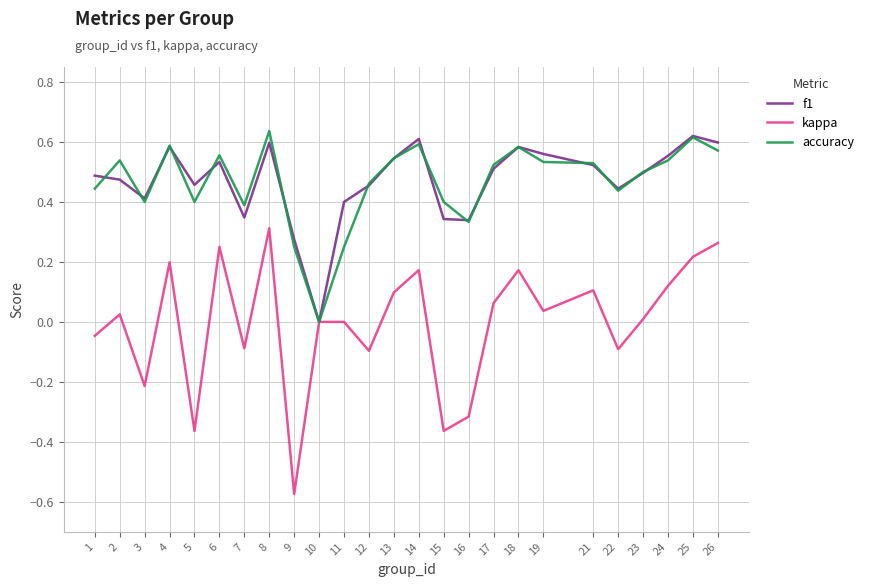

Where is the first local maximum for f1?

4